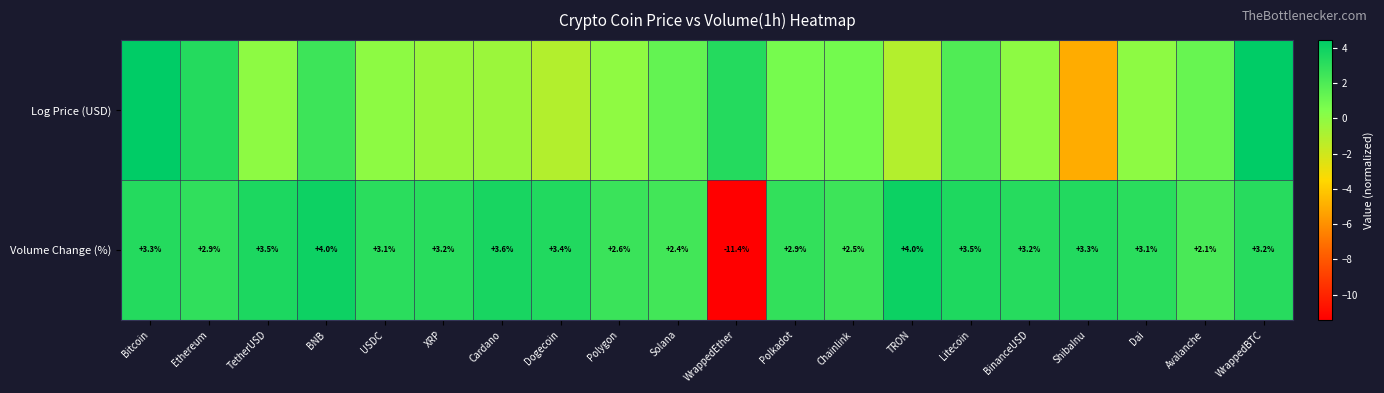

At which category is the sum across all series the highest?

Bitcoin